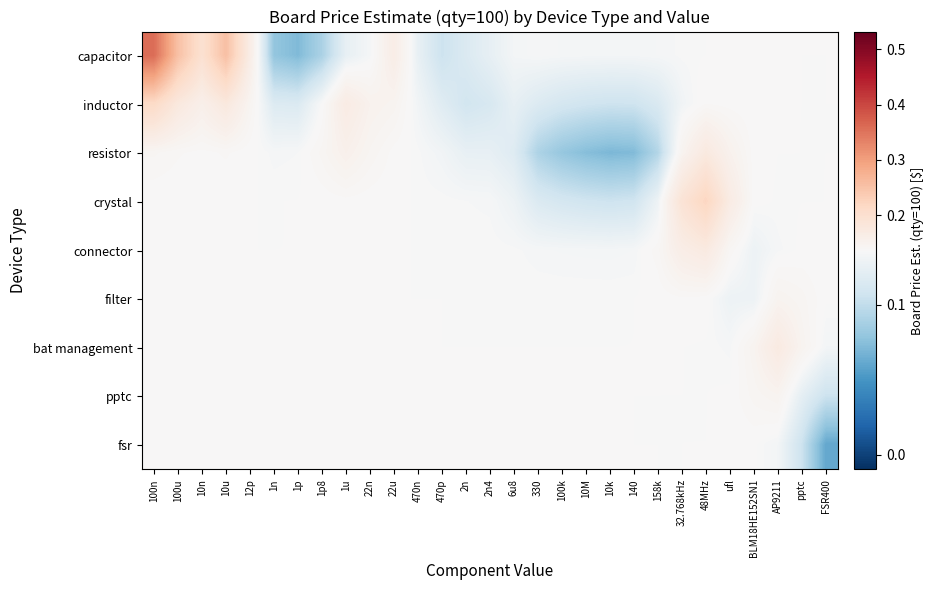

What is the difference between the highest and lowest values at 32.768kHz?

0.1